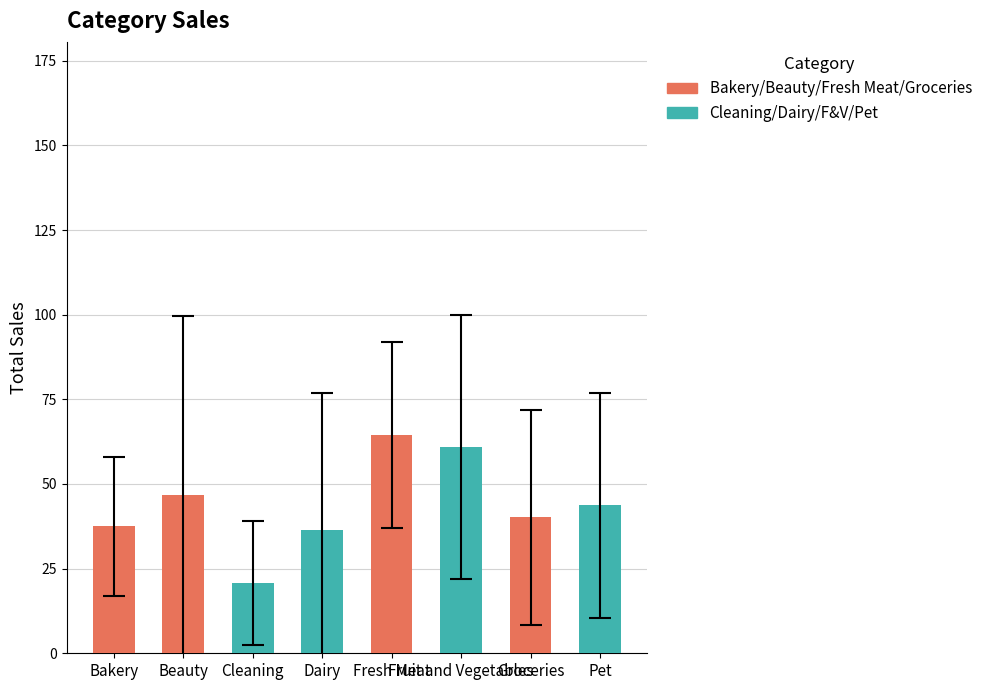

How many bars are there in total?

8